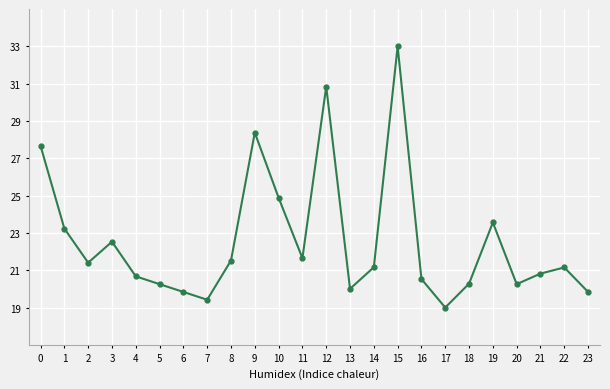

What is the difference between the values at 13 and 19?

3.6